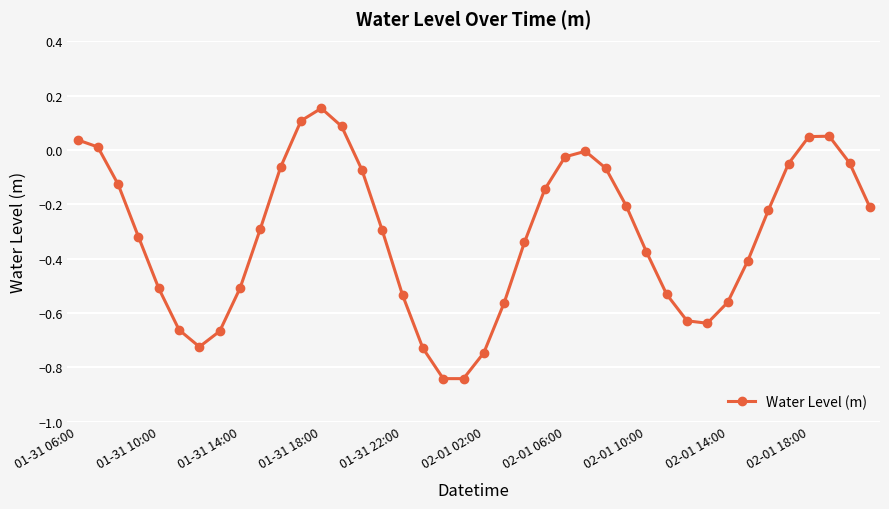

Count the number of data series in this chart.

1